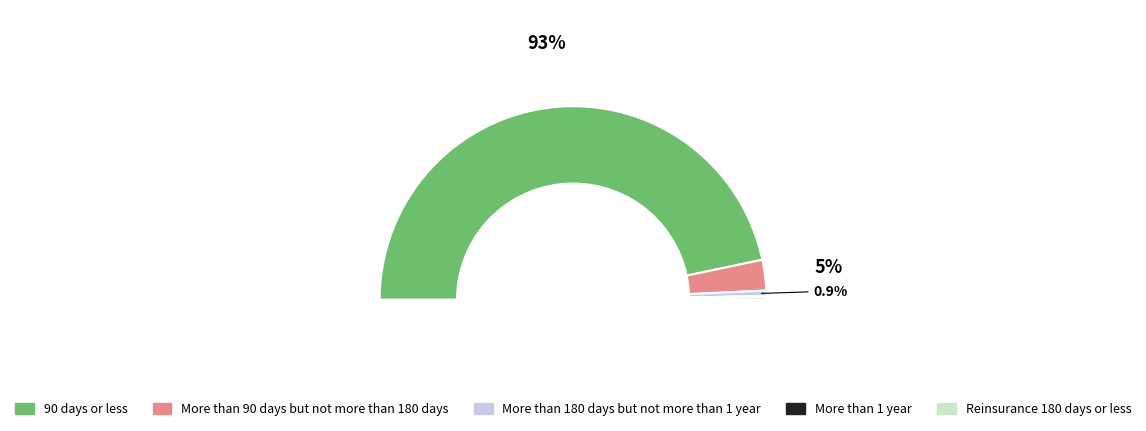

What is the smallest slice in the pie chart?

More than 1 year